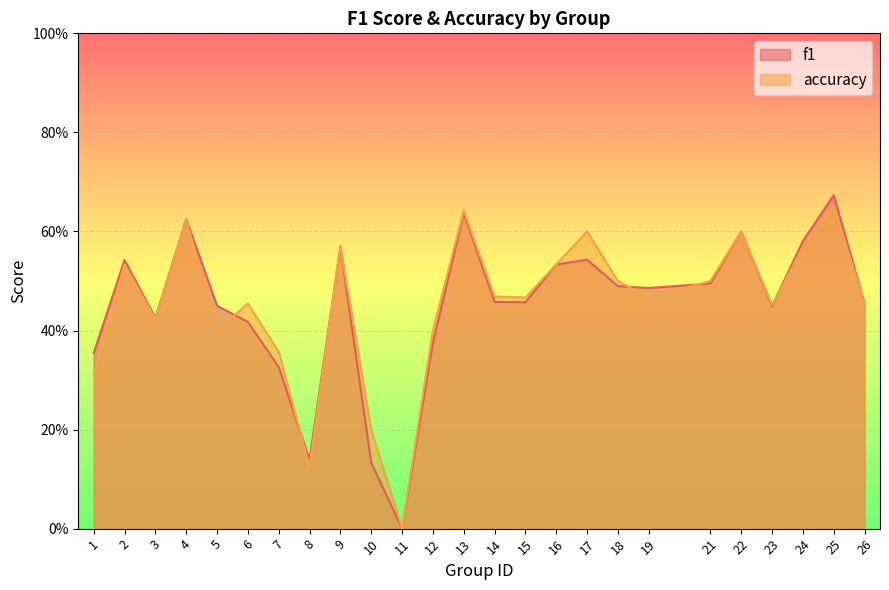

At 8, list the series in order from largest to smallest.

f1, accuracy